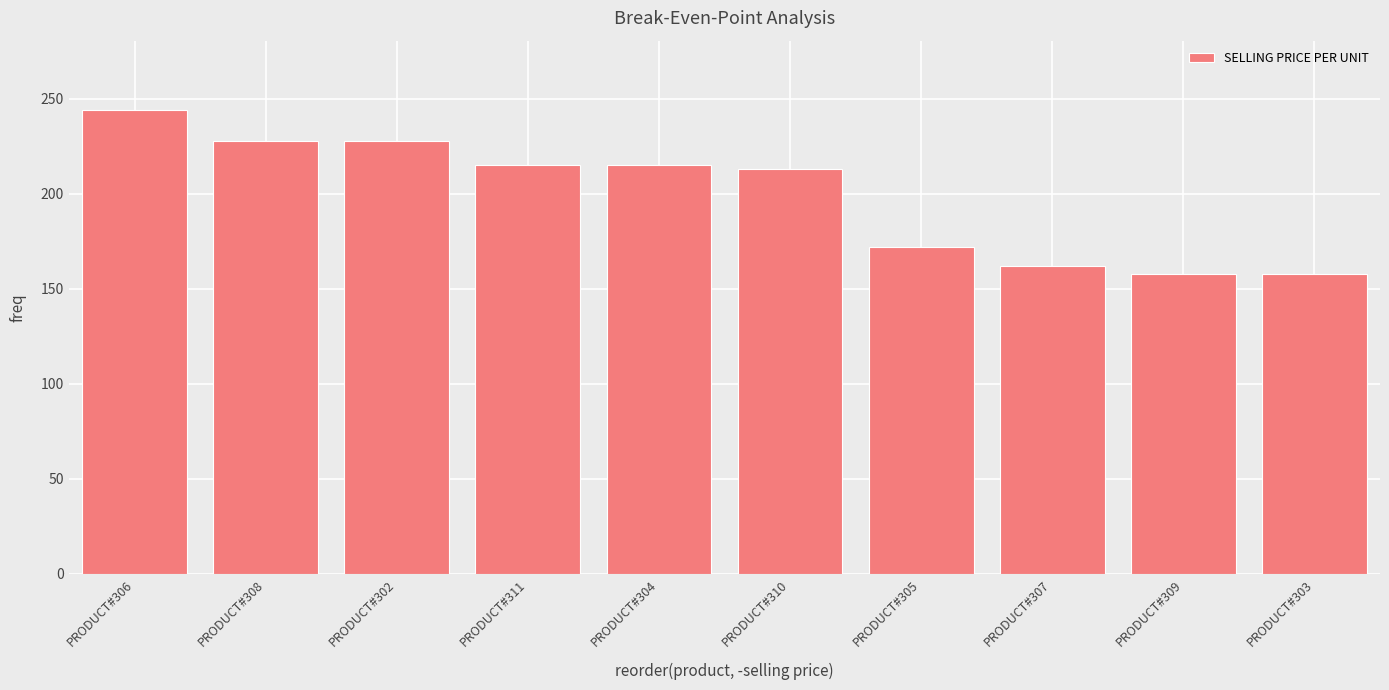

How many bars are there in total?

10